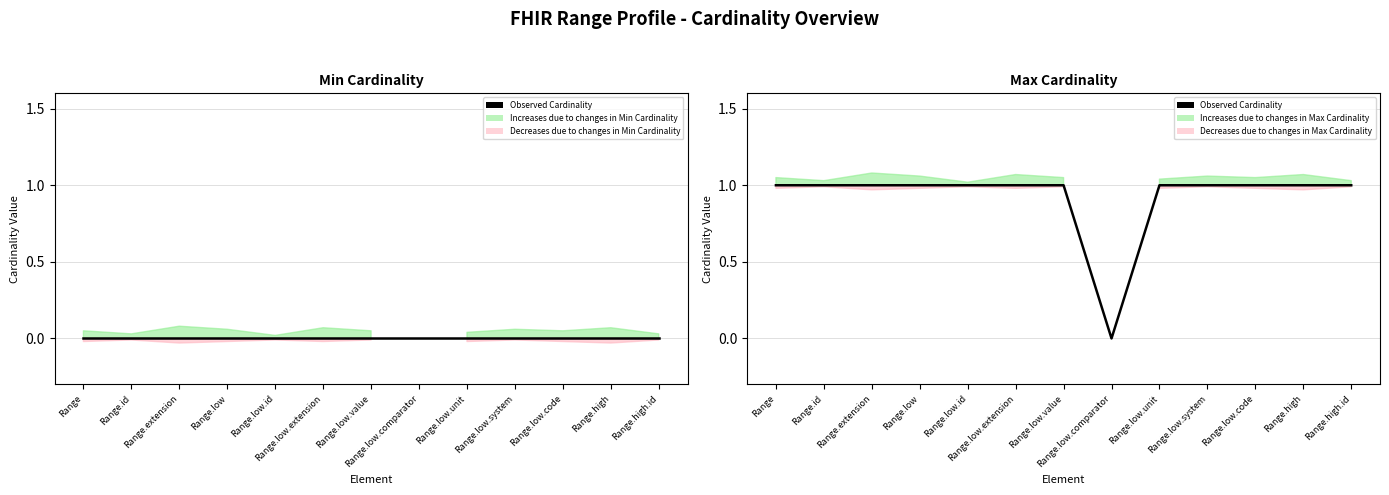

At which category does the chart reach its peak across all series?

Range